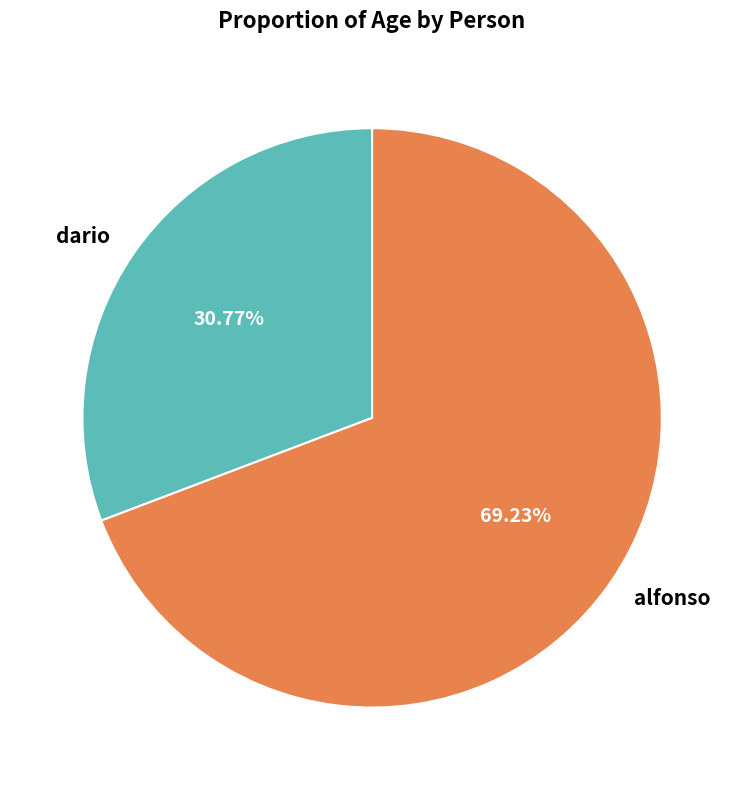

To the nearest percent, what is the average slice percentage?

50%